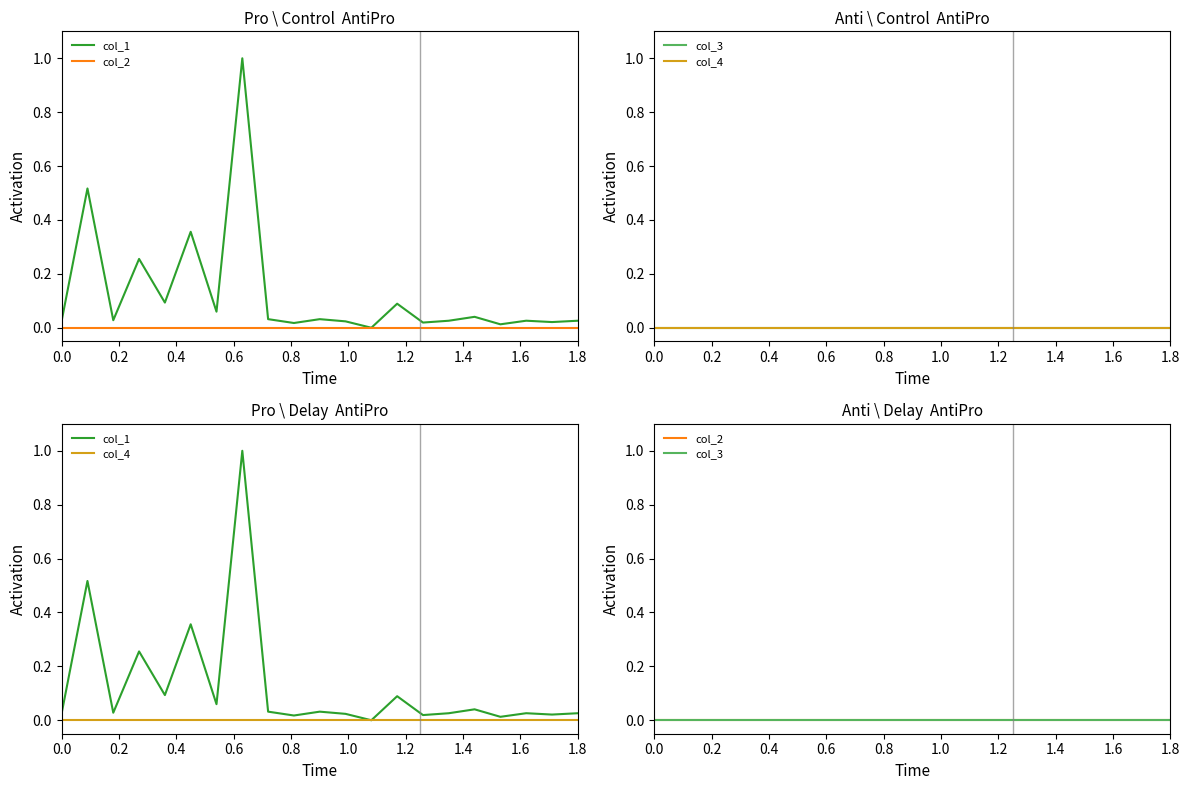

How many distinct data groups are displayed?

4